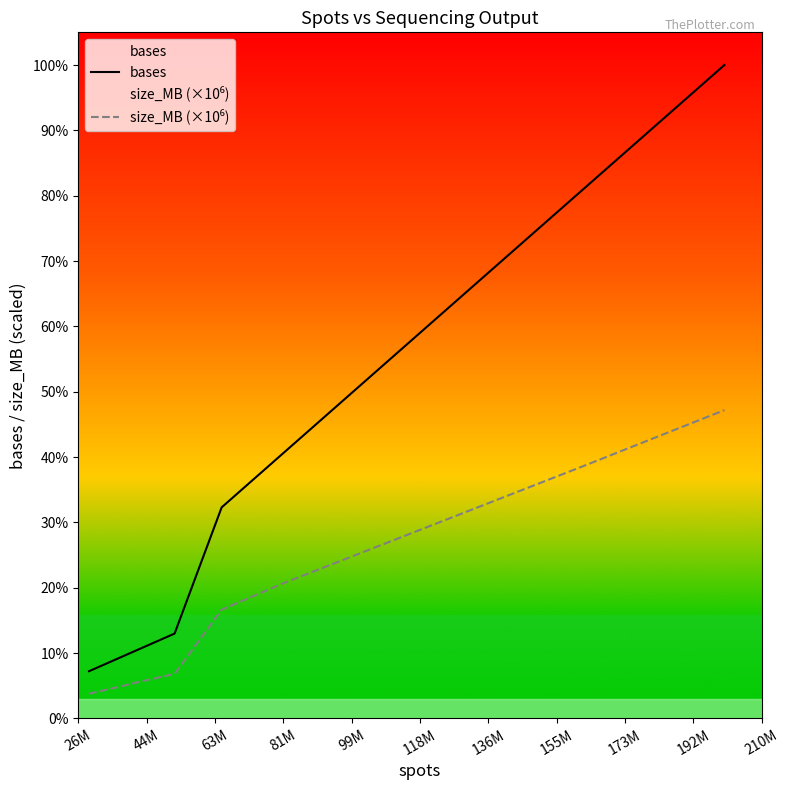

Reading left to right, transcribe all the data shown in this chart.

bases: 1448196350	1885162250	2066218050	2605233400	6483221300	8154684600	16202773700	20074812800
size_MB (×10⁶): 756000000	987000000	1090000000	1366000000	3339000000	4153000000	7725000000	9471000000